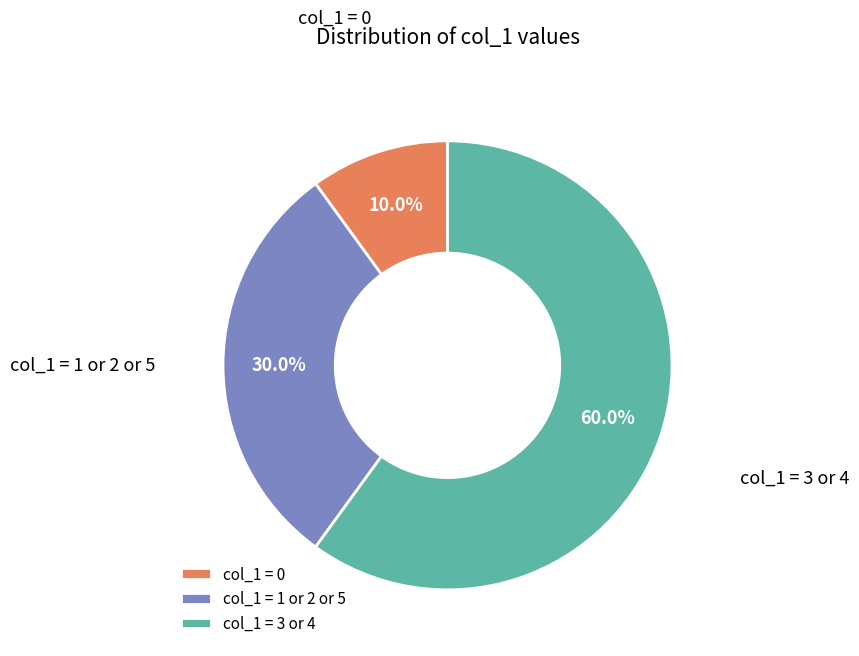

Is there a majority slice in this chart?

Yes